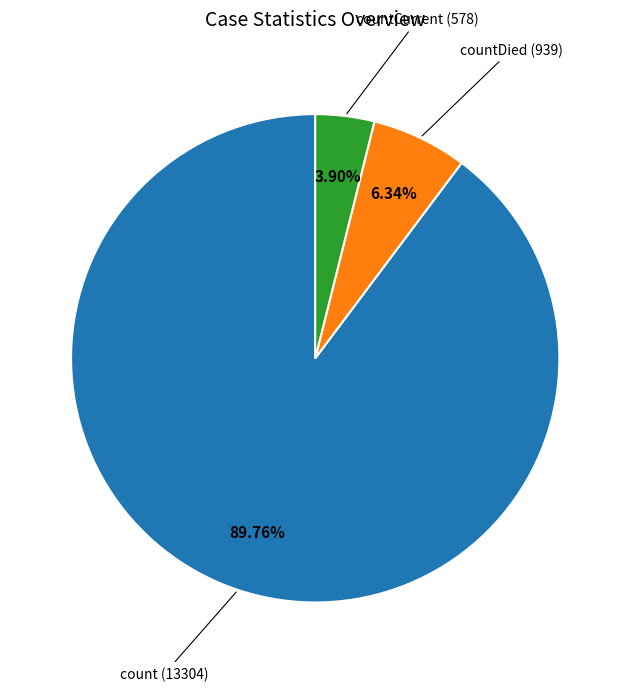

Does any single category account for the majority?

Yes